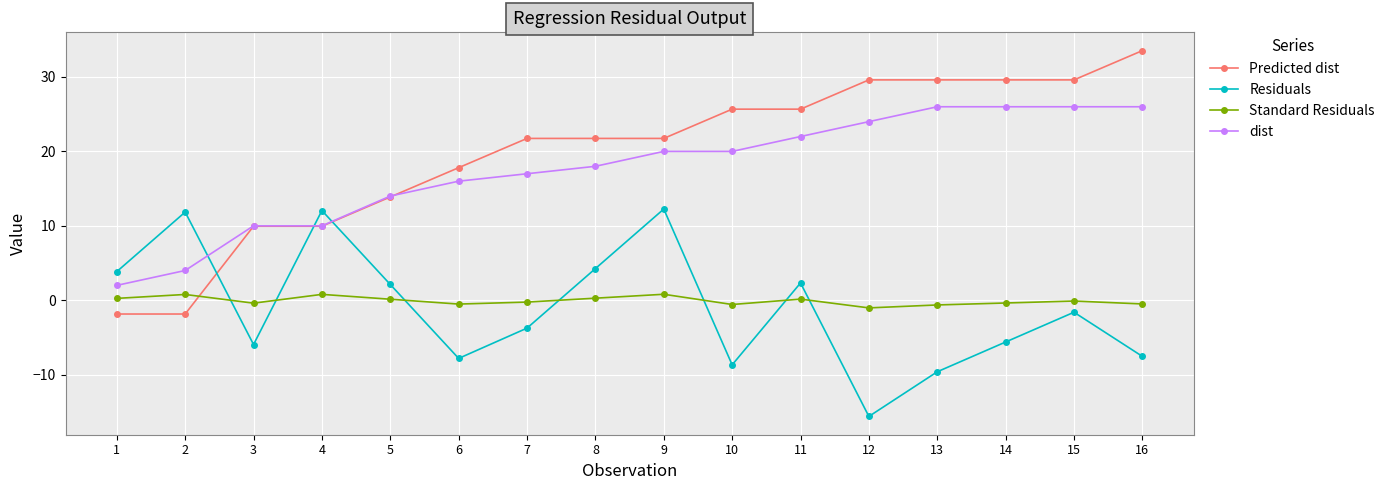

What are all the series names shown in the legend?

Predicted dist, Residuals, Standard Residuals, dist